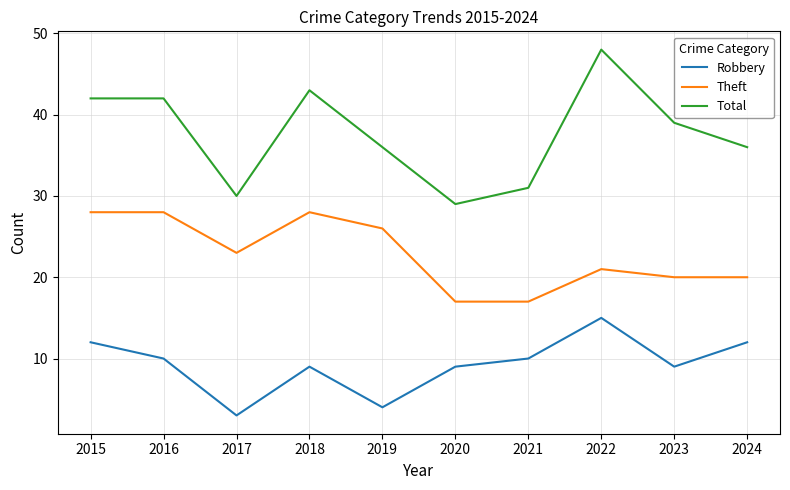

What is the difference between the second highest and second lowest values in the Theft series?

11